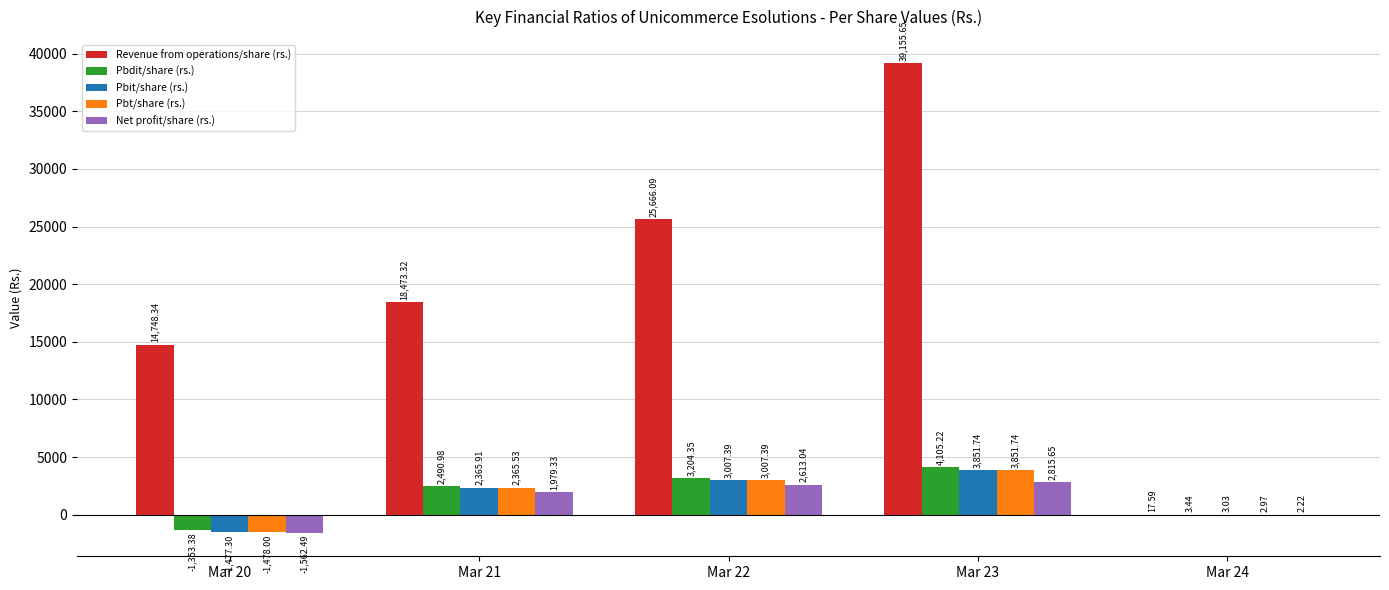

Where does the Pbt/share (rs.) series first go above 2365?

Mar 21